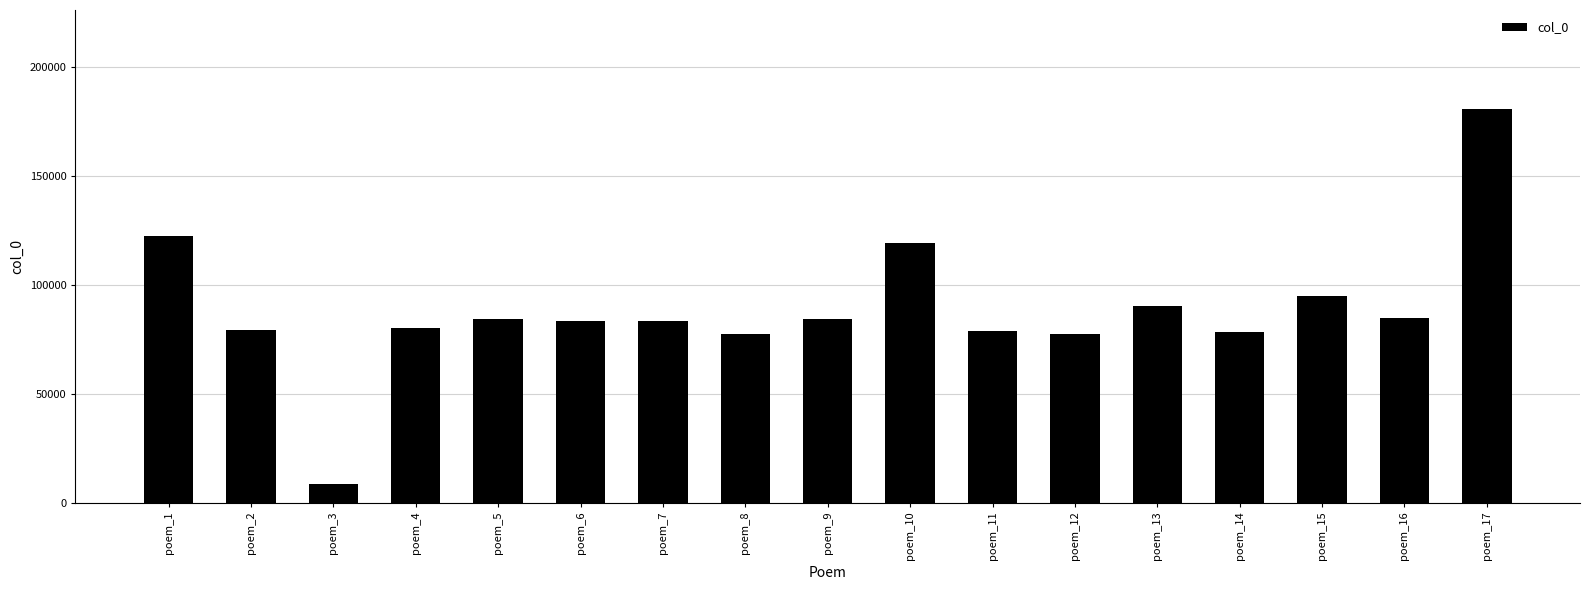

Does the chart contain any negative values?

No